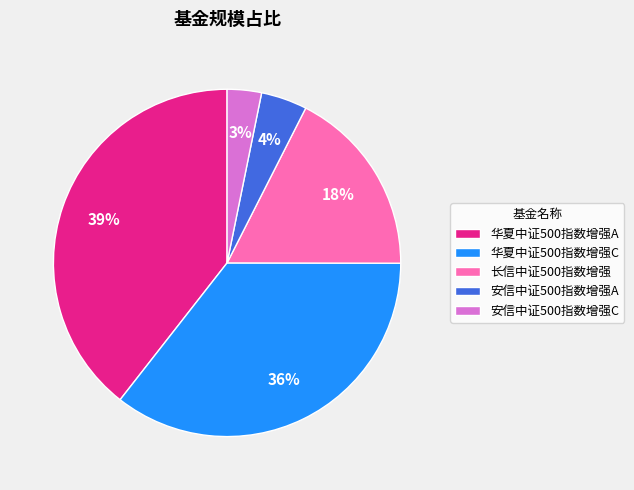

To the nearest percent, what is the combined percentage of 安信中证500指数增强A and 安信中证500指数增强C?

7%